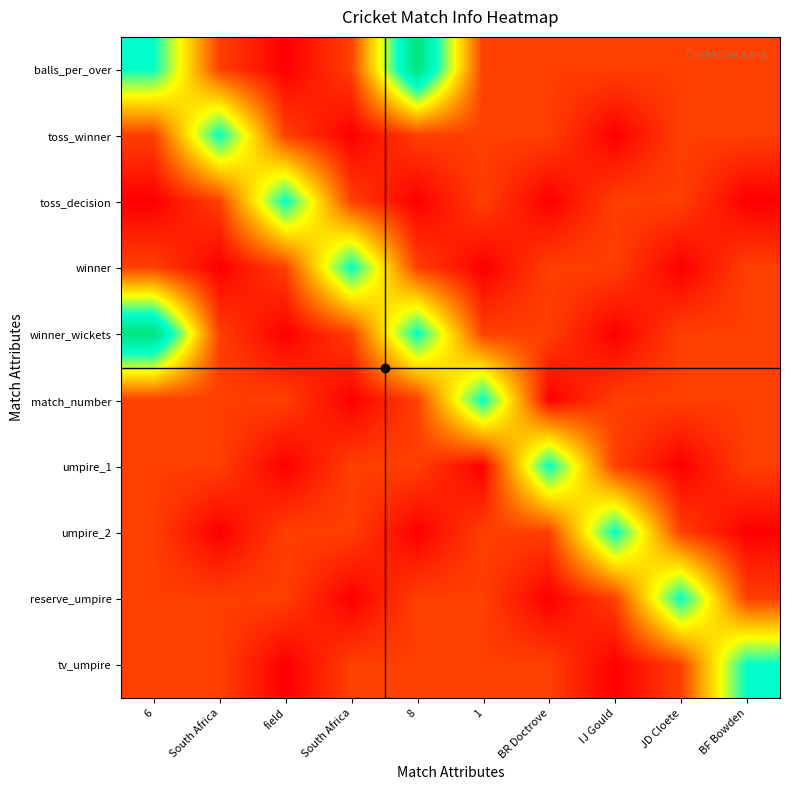

List the series in order of their peak value, lowest first.

toss_winner, toss_decision, winner, match_number, umpire_1, umpire_2, reserve_umpire, tv_umpire, balls_per_over, winner_wickets